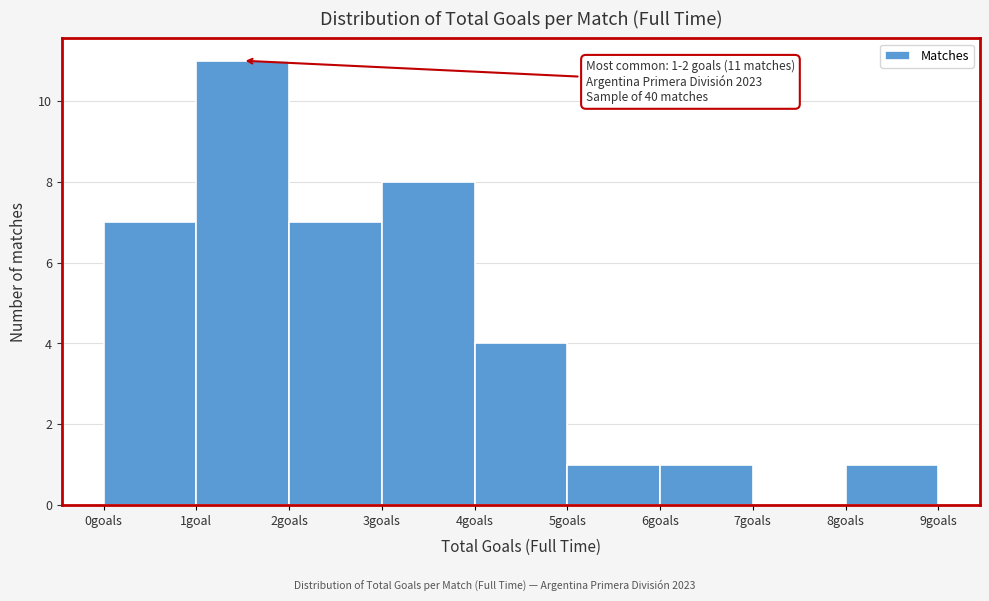

Reading left to right, extract all data points from this chart.

0goals=7	1goal=11	2goals=7	3goals=8	4goals=4	5goals=1	6goals=1	7goals=0	8goals=1